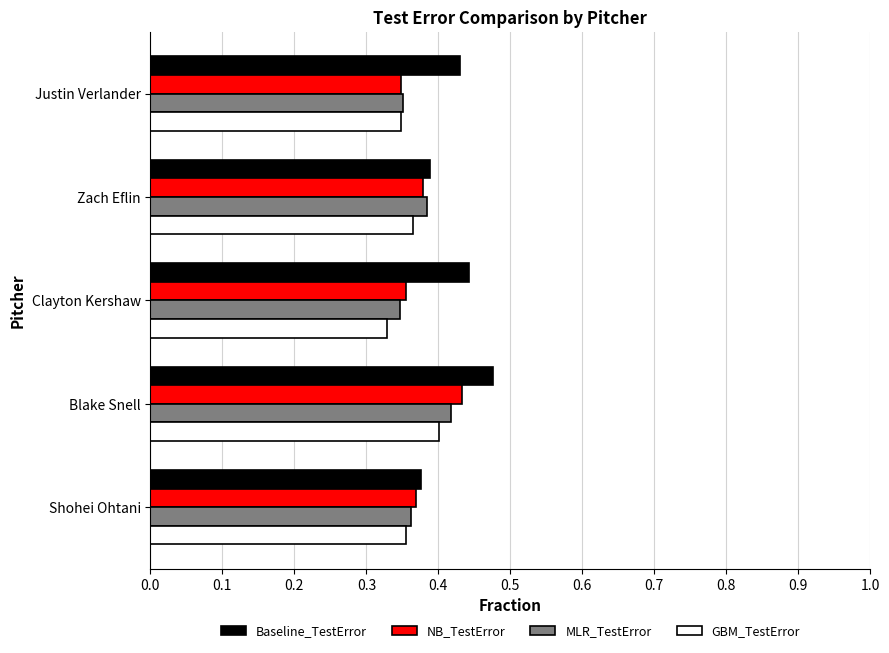

The GBM_TestError series shows 0.2 at Clayton Kershaw. True or false?

False